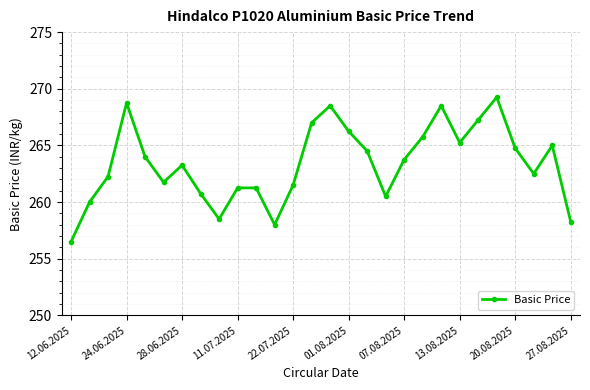

How many data points does each series have?

28